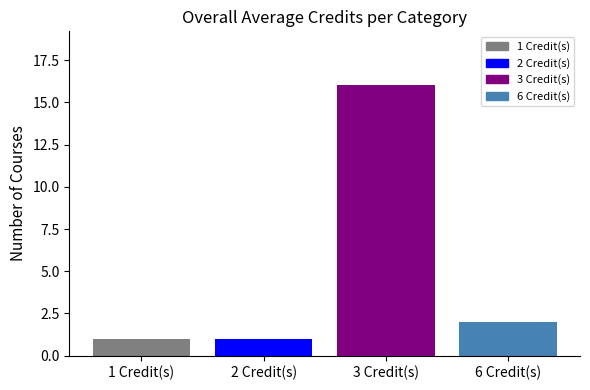

How many categories are shown in the chart?

4